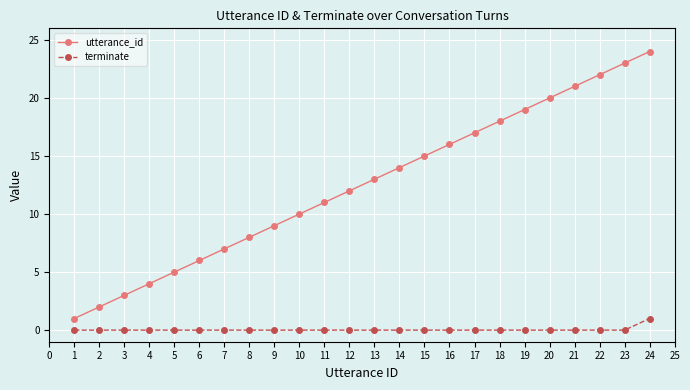

Which series has the largest range (max minus min)?

utterance_id